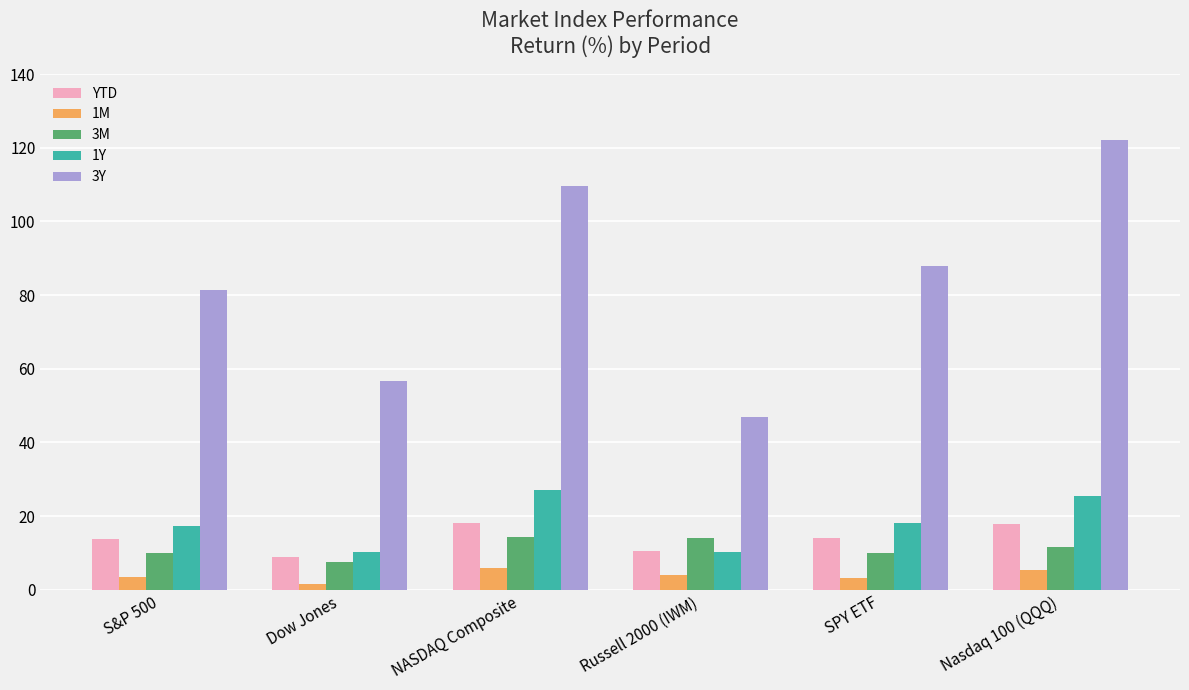

What is the difference between the maximum and minimum values in the 3Y series?

75.3